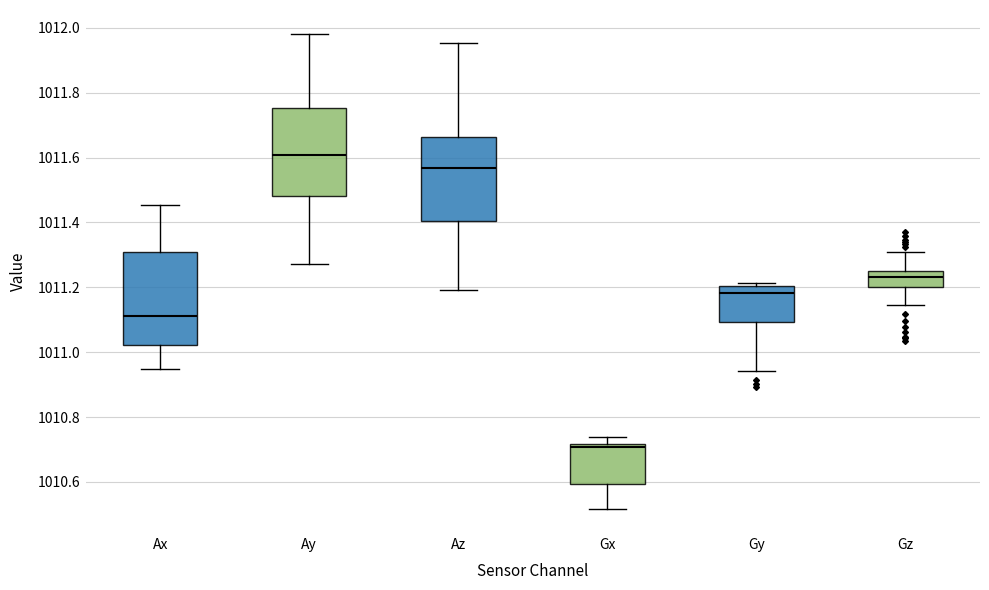

Where is the upper edge of the box for Gz on the y-axis? The values are not printed on the chart, so give them approximately, as read against the axis.

1011.26